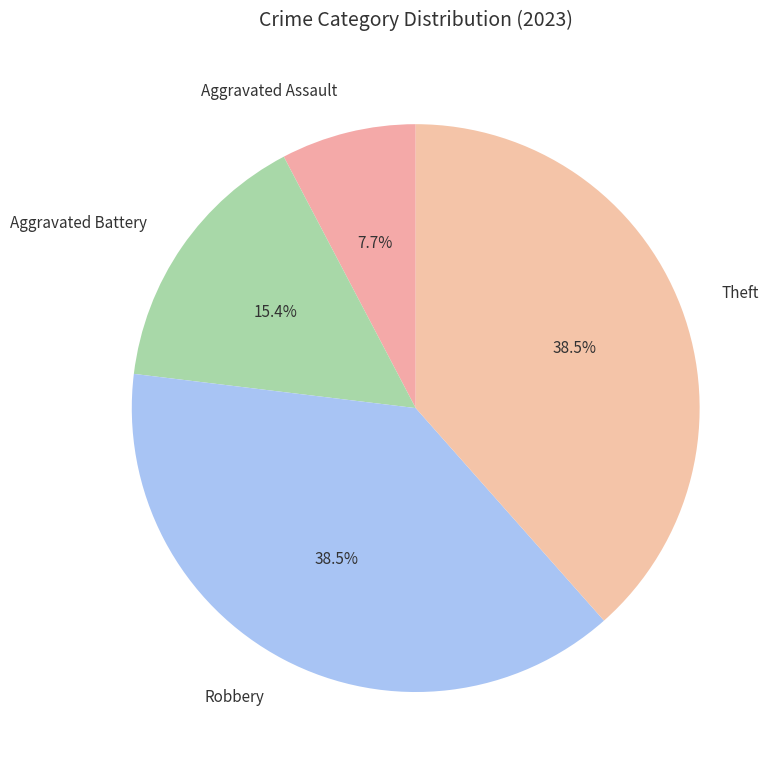

What is the ratio of the value at Aggravated Battery to the value at Aggravated Assault?

2.0